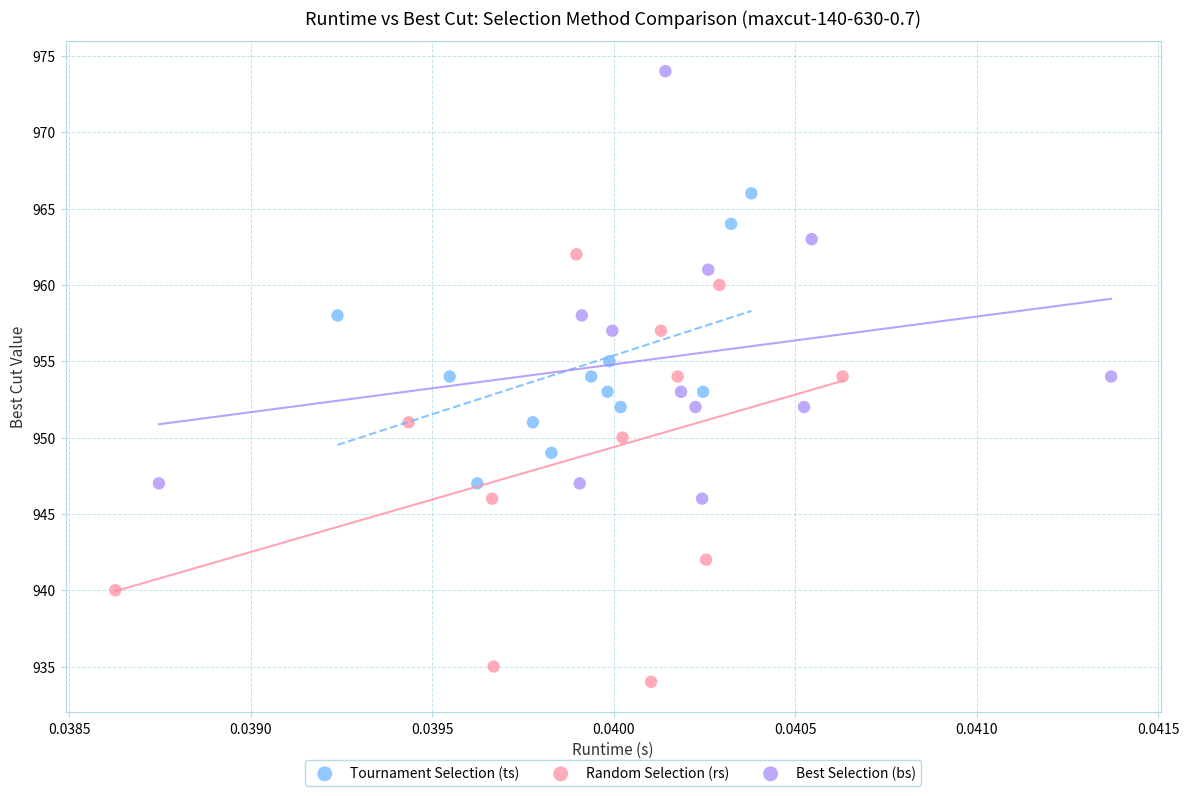

Which series reaches the maximum Y coordinate?

Best Selection (bs)